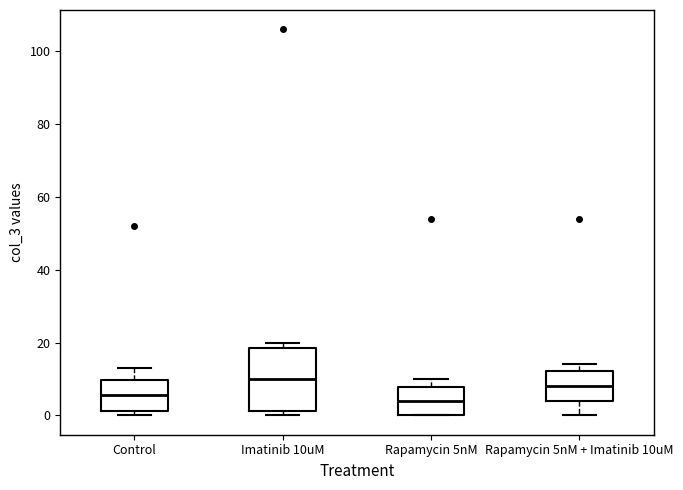

Where is the upper edge of the box for Imatinib 10uM on the y-axis? The values are not printed on the chart, so give them approximately, as read against the axis.

18